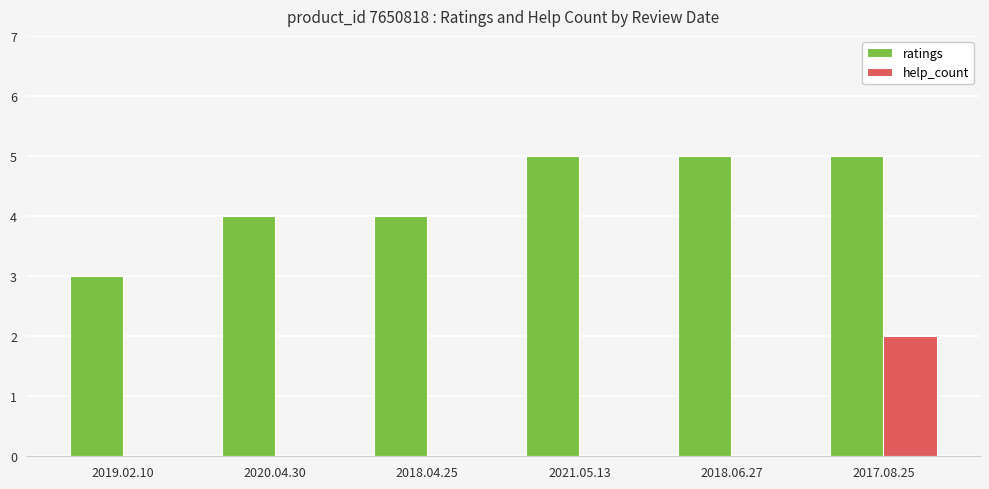

What is the sum of all ratings values?

26